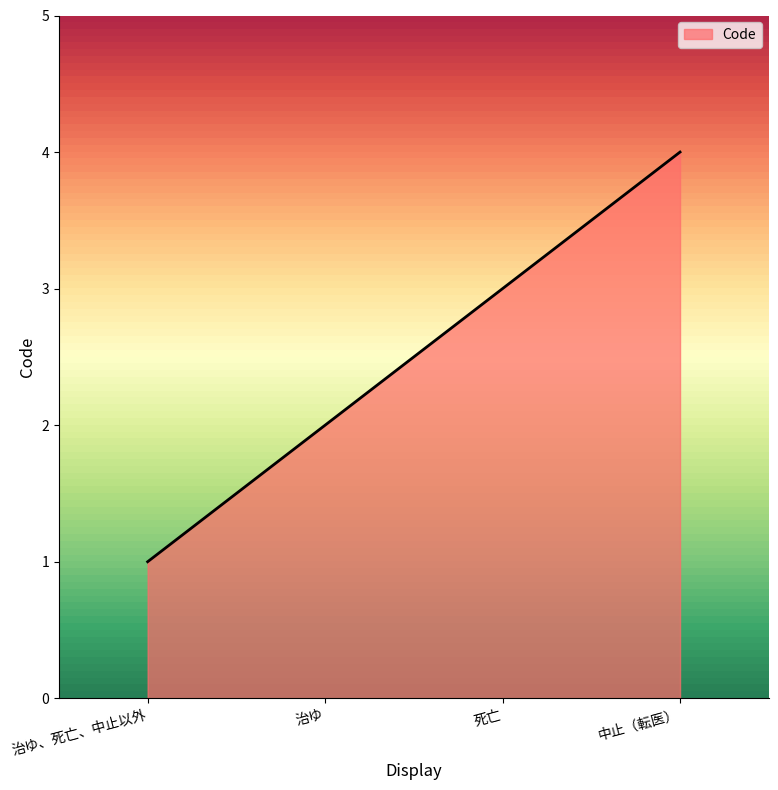

Reading left to right, what are all the values shown in this chart?

治ゆ、死亡、中止以外=1	治ゆ=2	死亡=3	中止（転医）=4